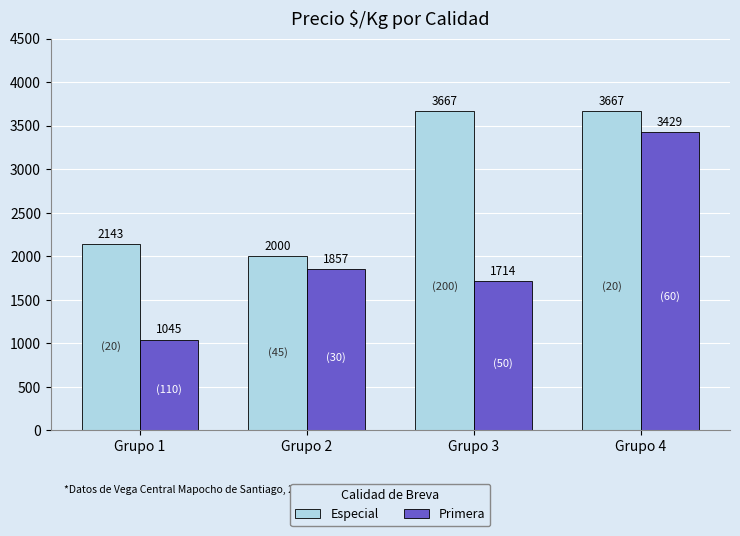

Does the chart contain any negative values?

No